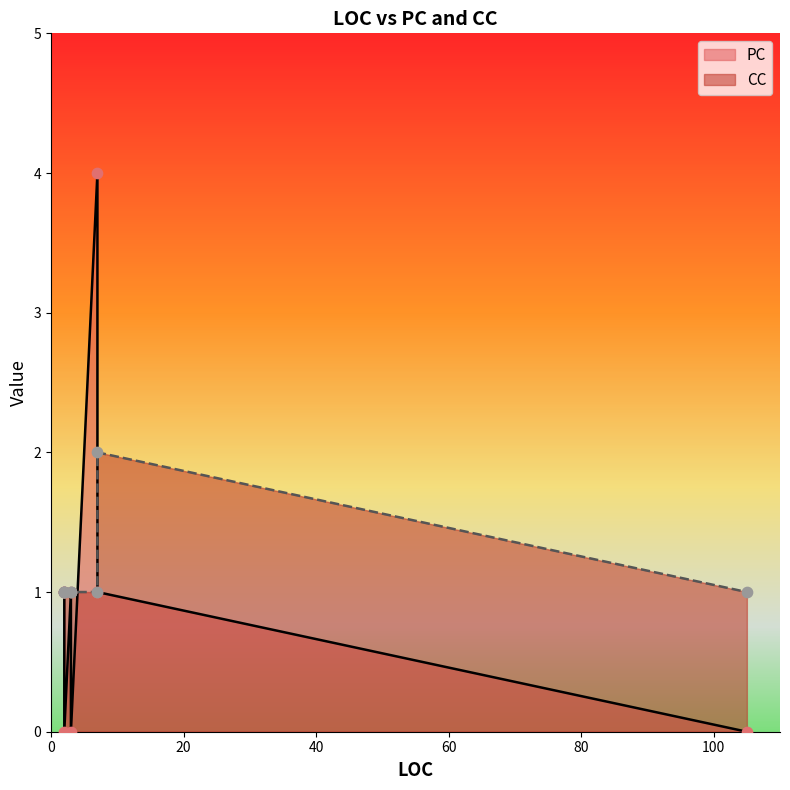

Between 3 and 2, which is larger?

3